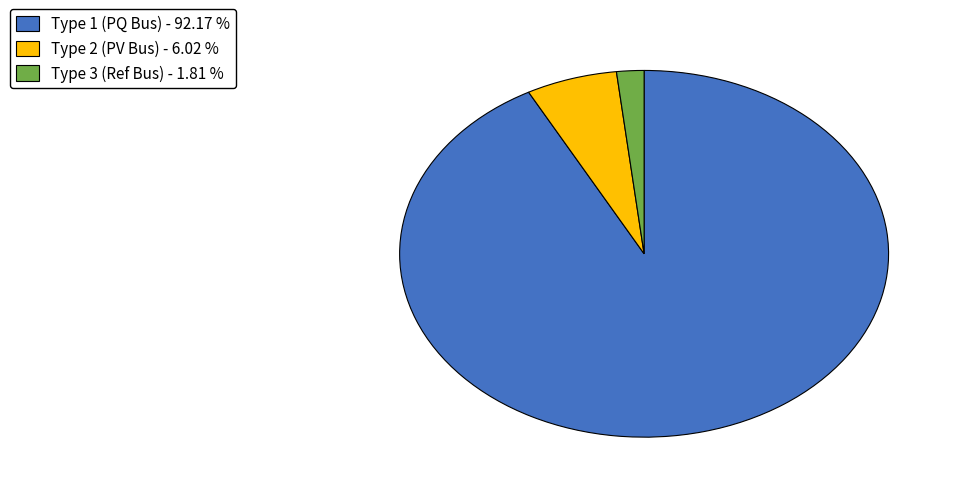

Is there a majority slice in this chart?

Yes